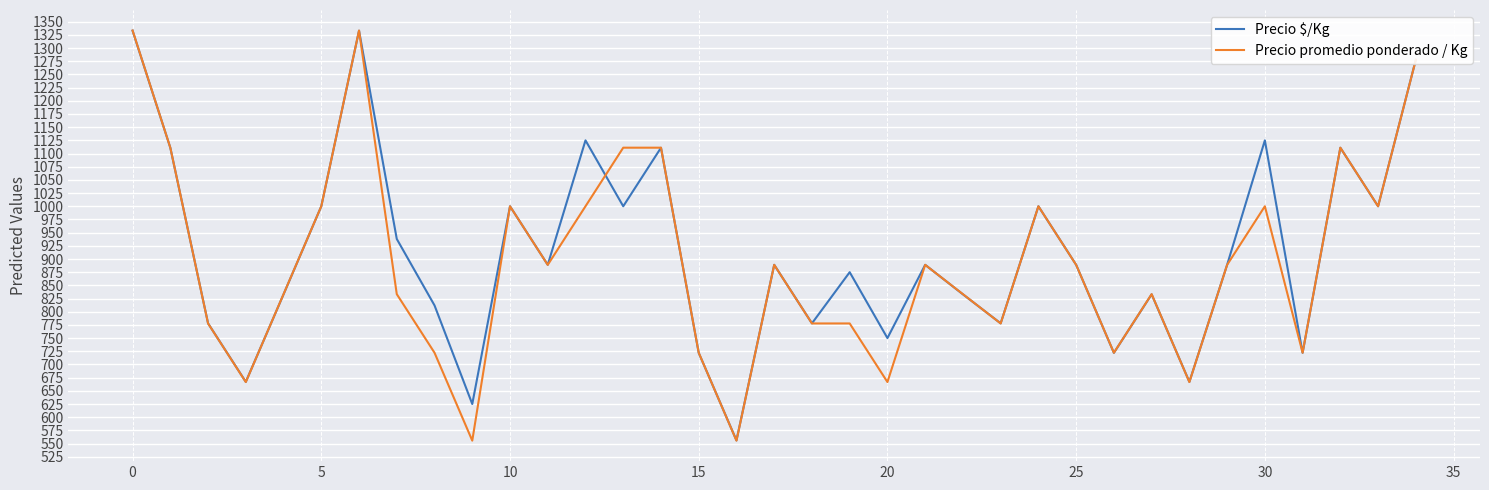

Which series has the widest spread of values?

Precio promedio ponderado / Kg